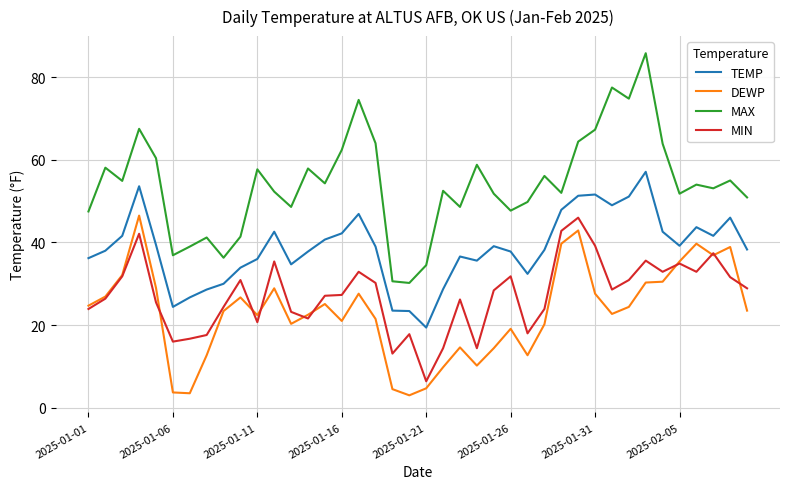

Count the number of categories in the chart.

40